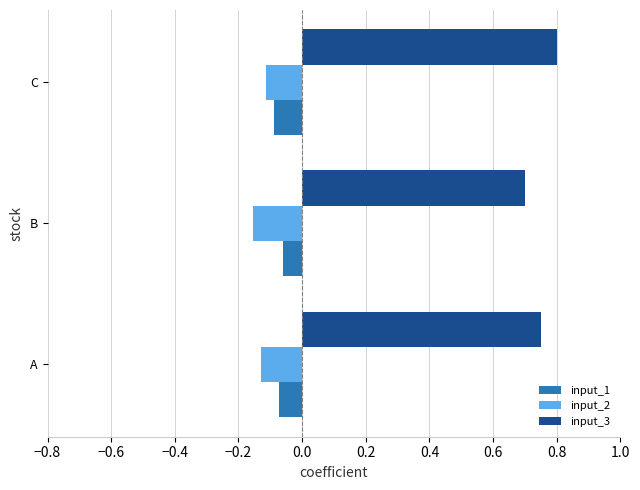

At which label is input_3 closest to 0?

B